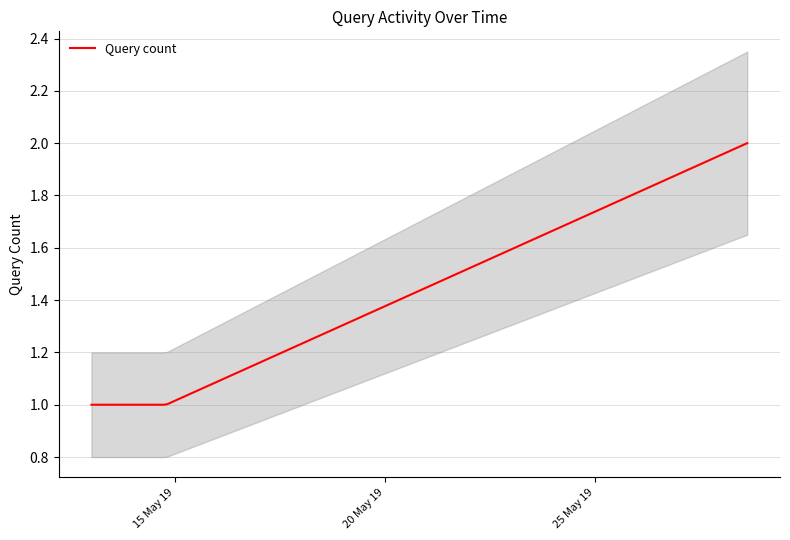

How many categories are shown in the chart?

3